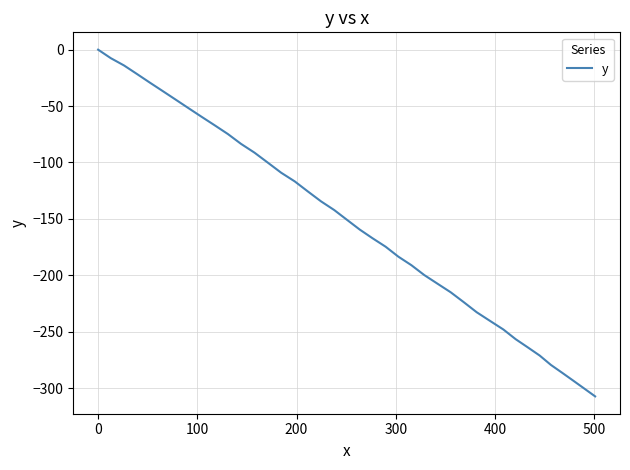

What is the difference between the maximum and minimum values?

307.4